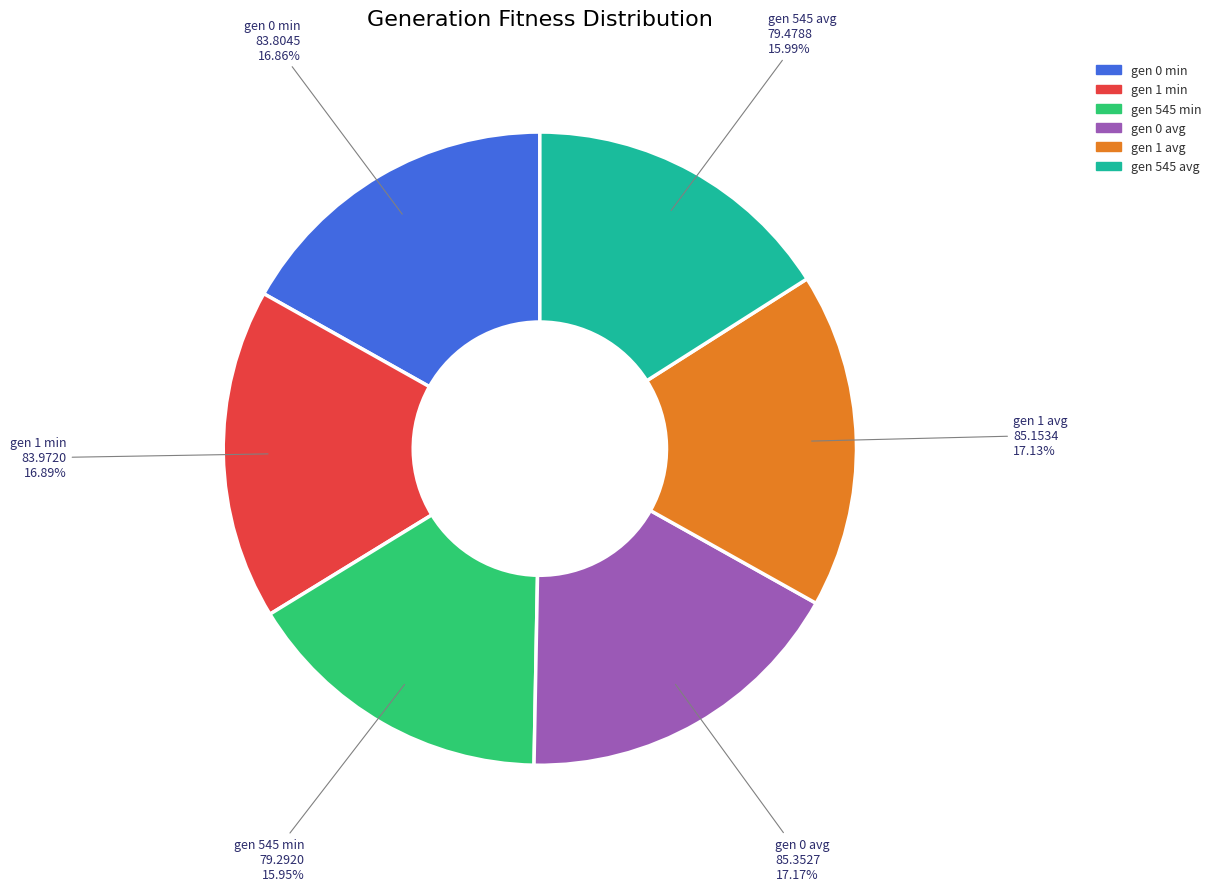

To the nearest percent, what portion does gen 0 min represent?

17%